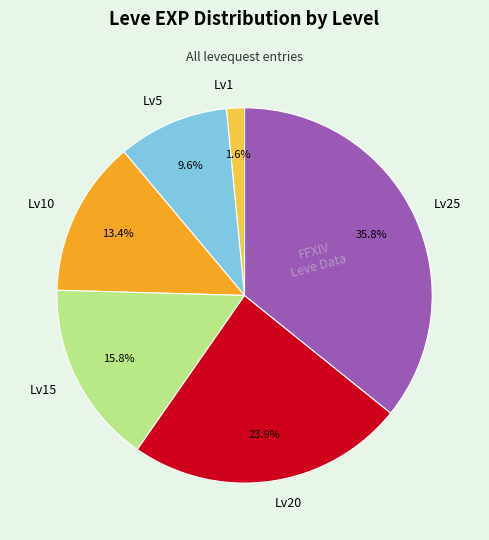

What is the largest slice in the pie chart?

Lv25